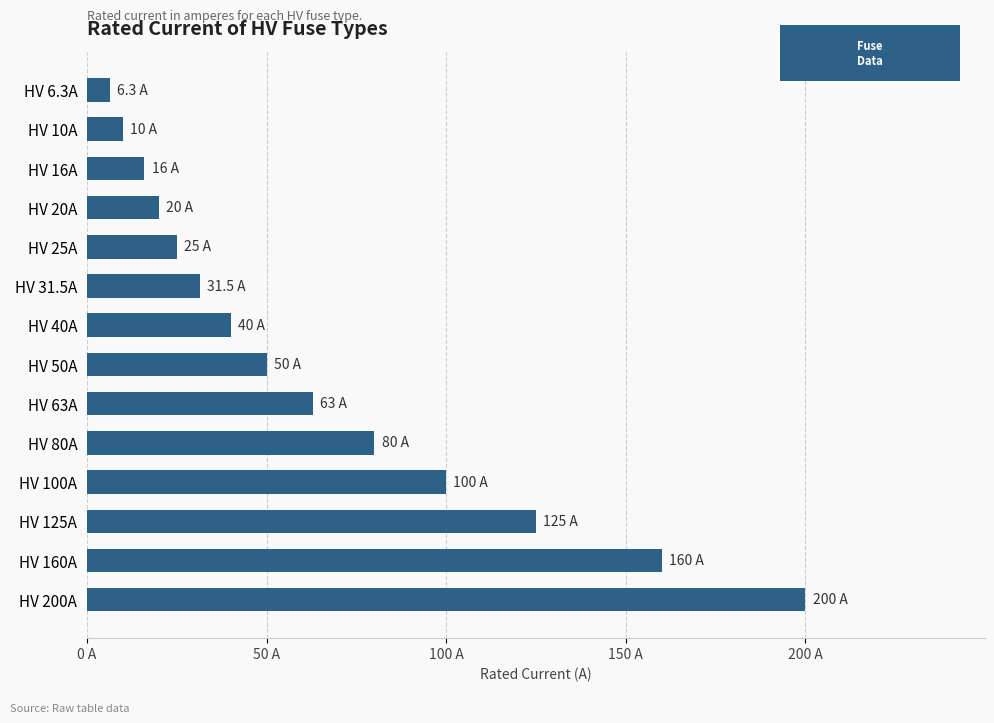

What is the maximum value shown in the chart?

200.0